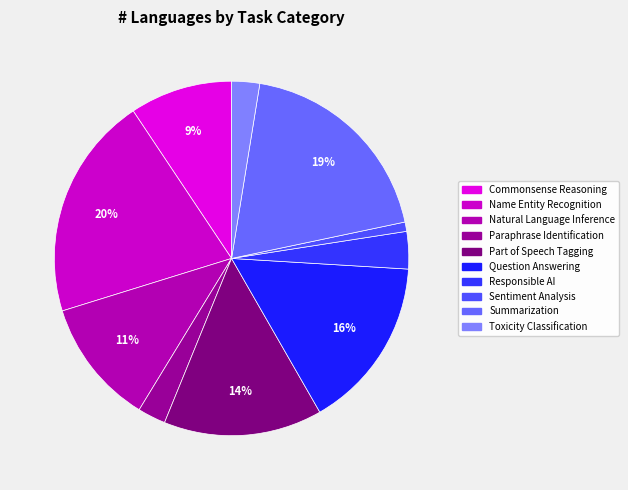

True or false: Commonsense Reasoning accounts for 1% of the total.

False